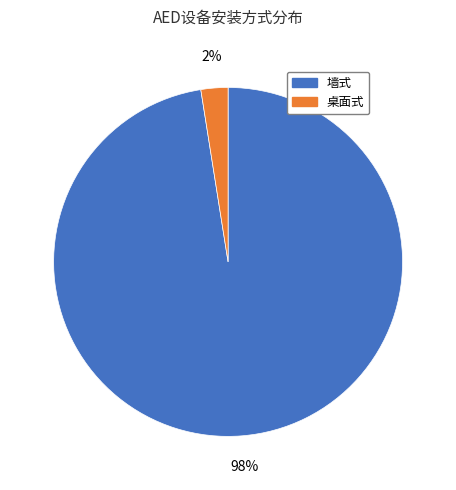

The 桌面式 slice represents 2% of the pie. True or false?

True